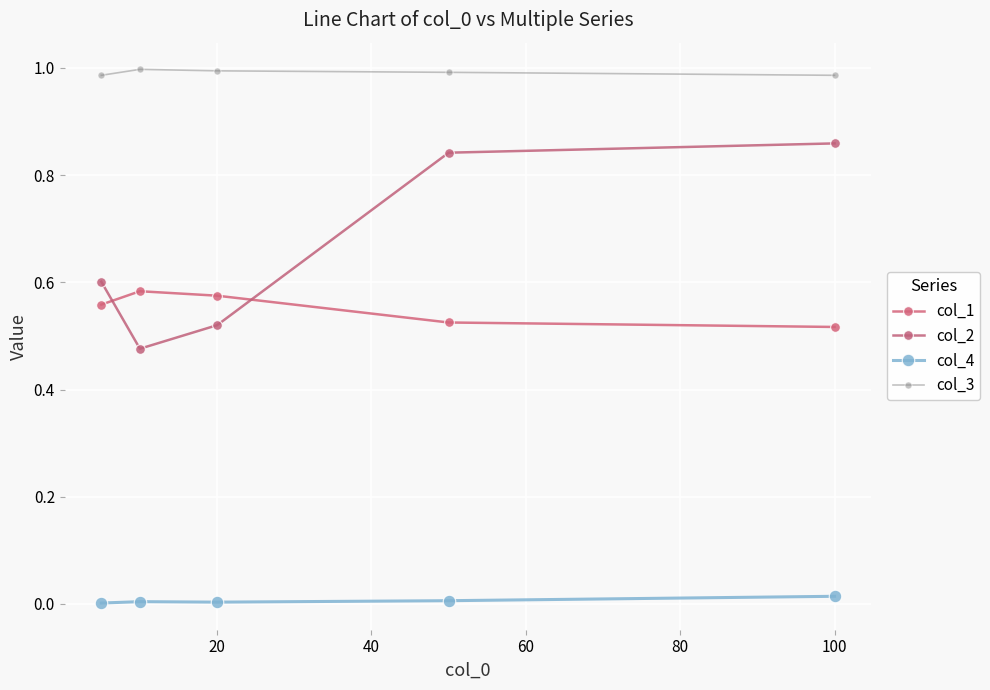

Is this an area chart (filled region under the line)?

No